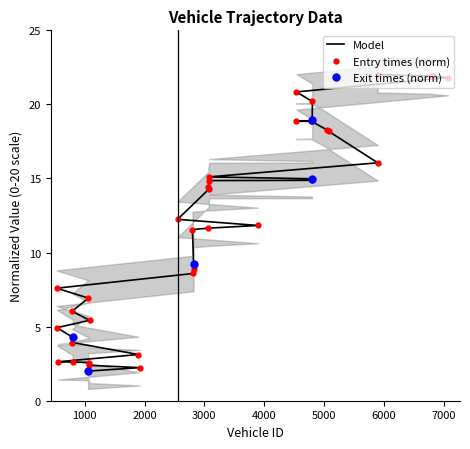

True or false: entry has a value of 8.6 at 2817.

True